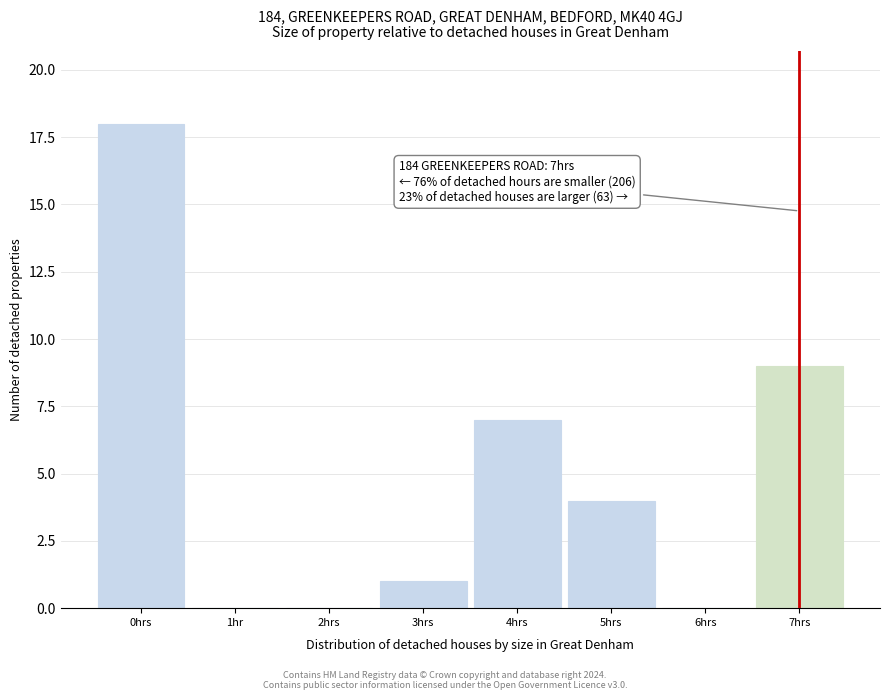

Reading left to right, list all the values displayed in this chart.

0hrs=18	1hr=0	2hrs=0	3hrs=1	4hrs=7	5hrs=4	6hrs=0	7hrs=9